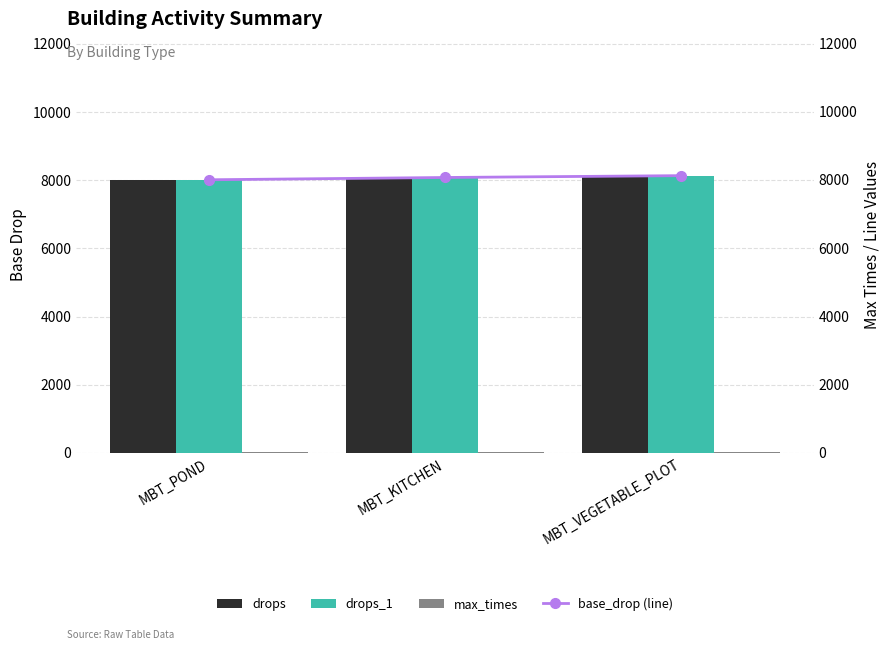

The value of drops_1 at MBT_POND is 8015. True or false?

True